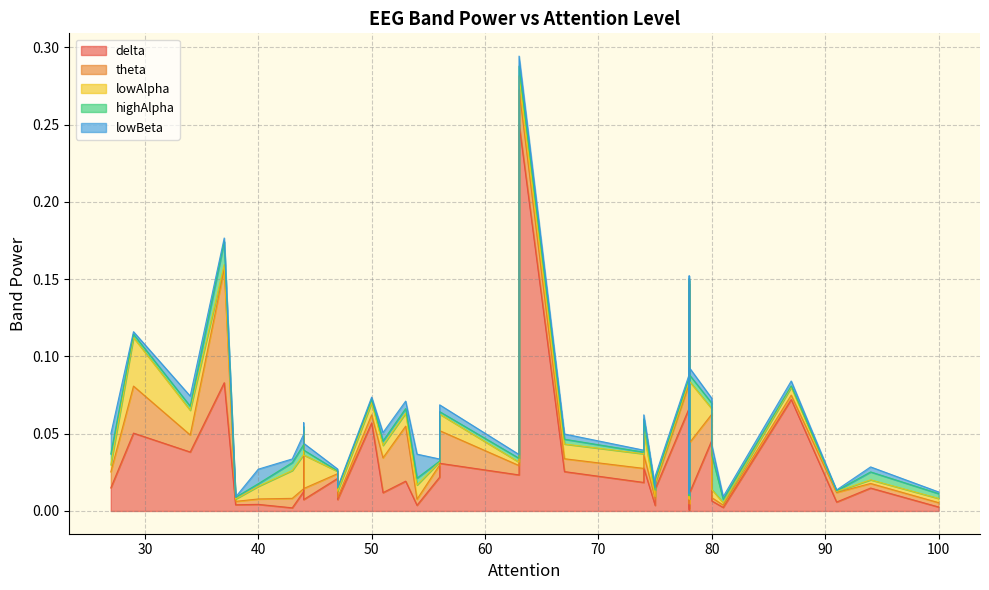

At how many categories does at least one series exceed 0?

40